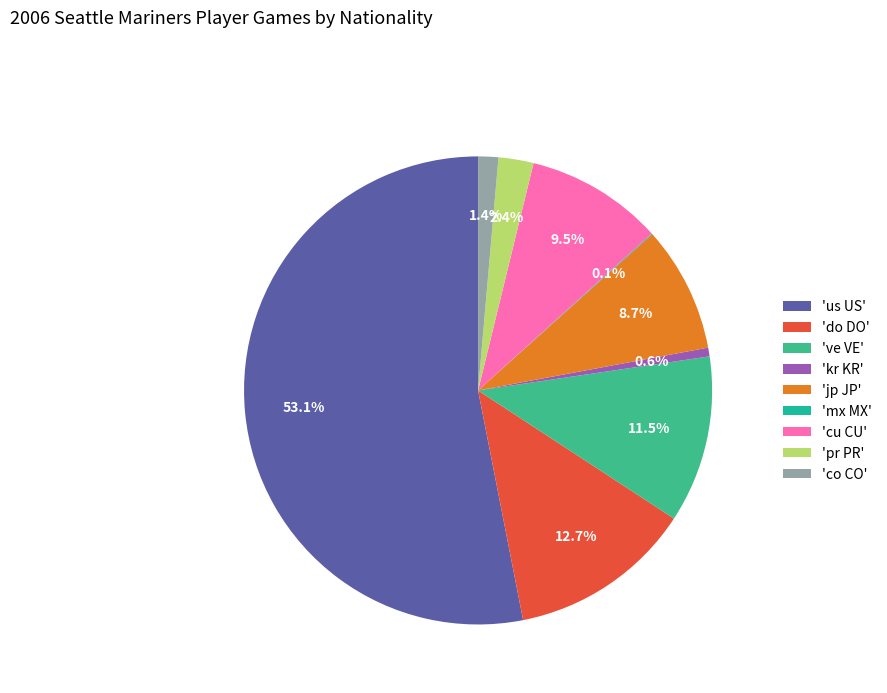

Rank the categories by value from lowest to highest.

mx MX, kr KR, co CO, pr PR, jp JP, cu CU, ve VE, do DO, us US